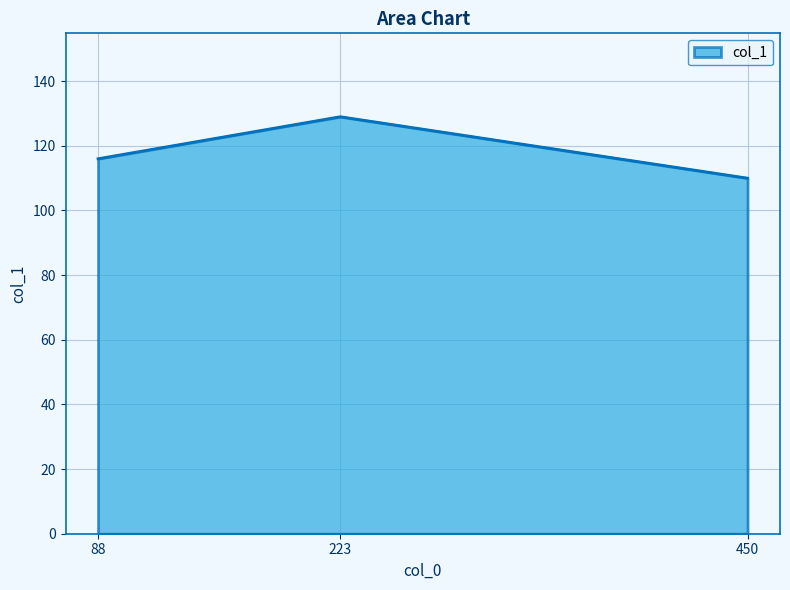

Reading left to right, what are all the values shown in this chart?

116	129	110